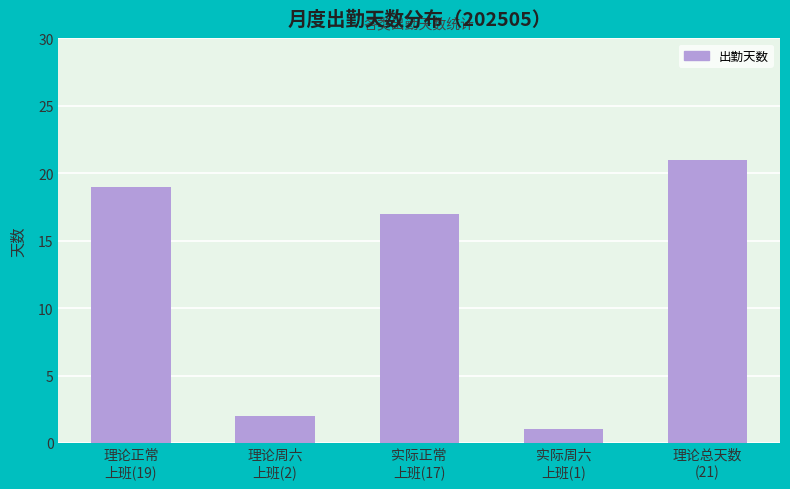

Reading left to right, transcribe all the data shown in this chart.

19	2	17	1	21